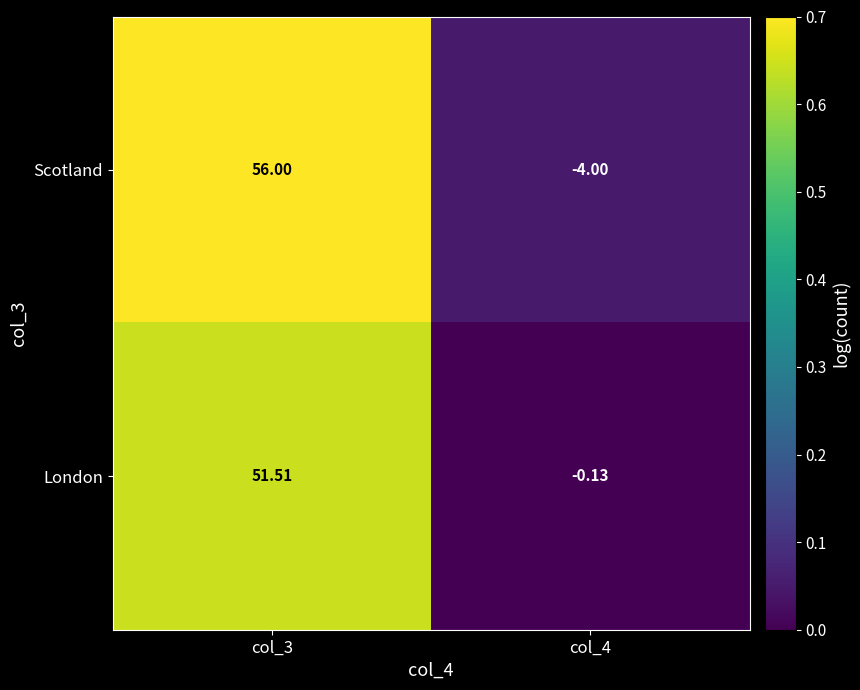

Which series has the largest total across all categories?

Scotland